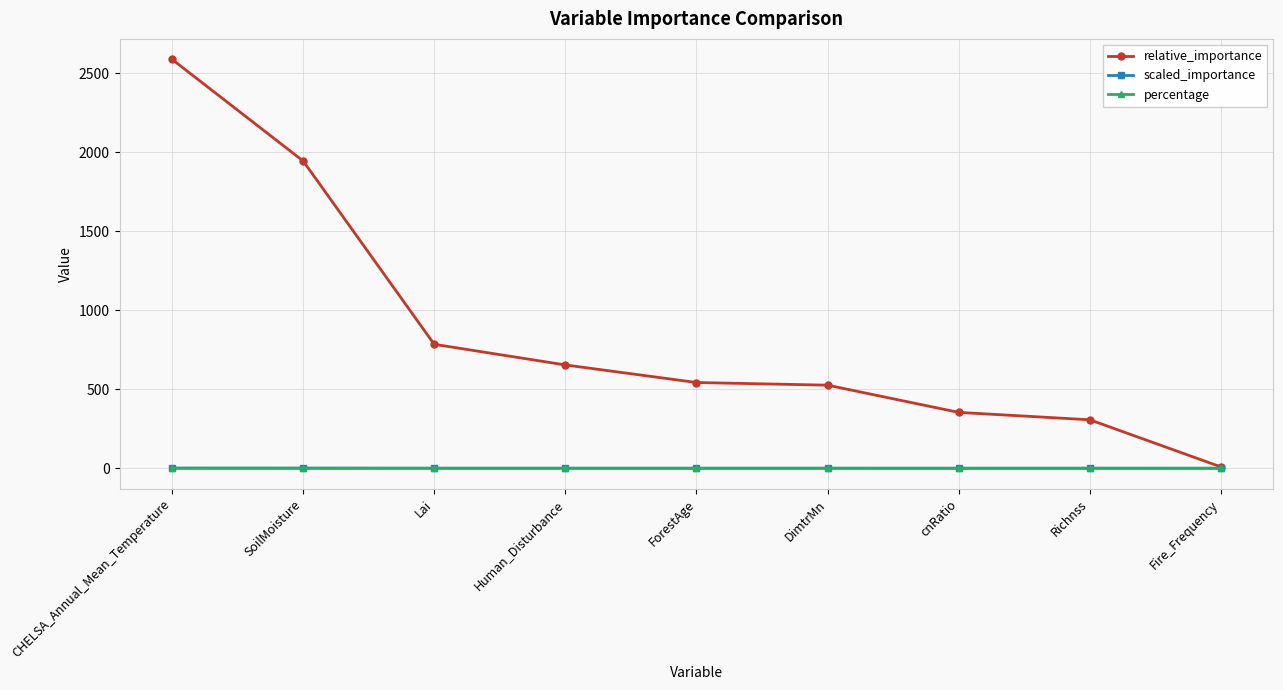

How many values in the relative_importance series are below 542?

4